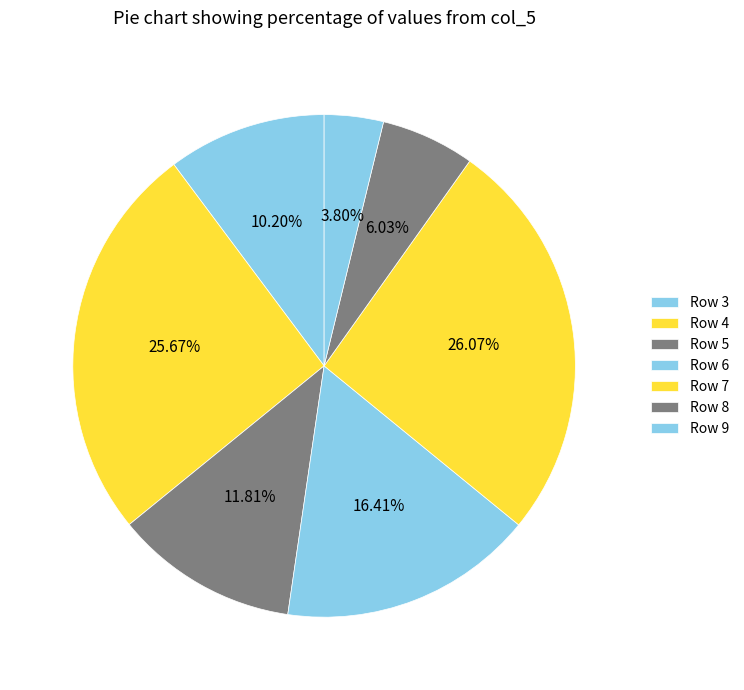

How many segments does this pie chart have?

7